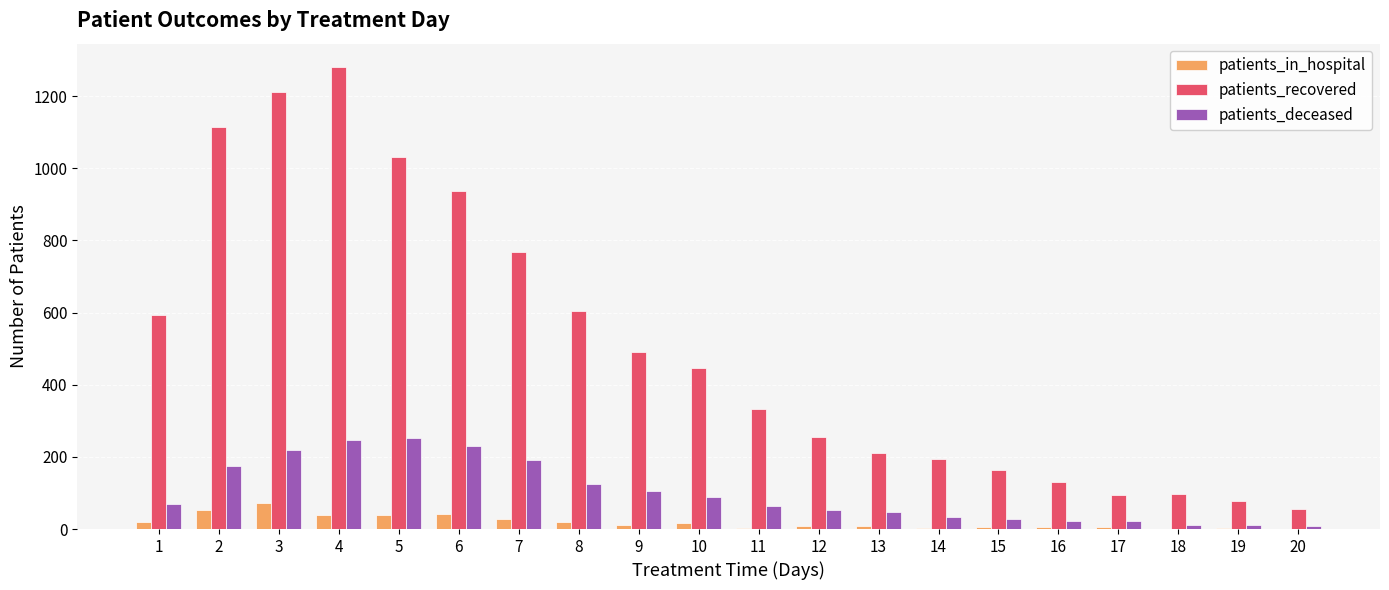

Which category has the highest value across all series?

4